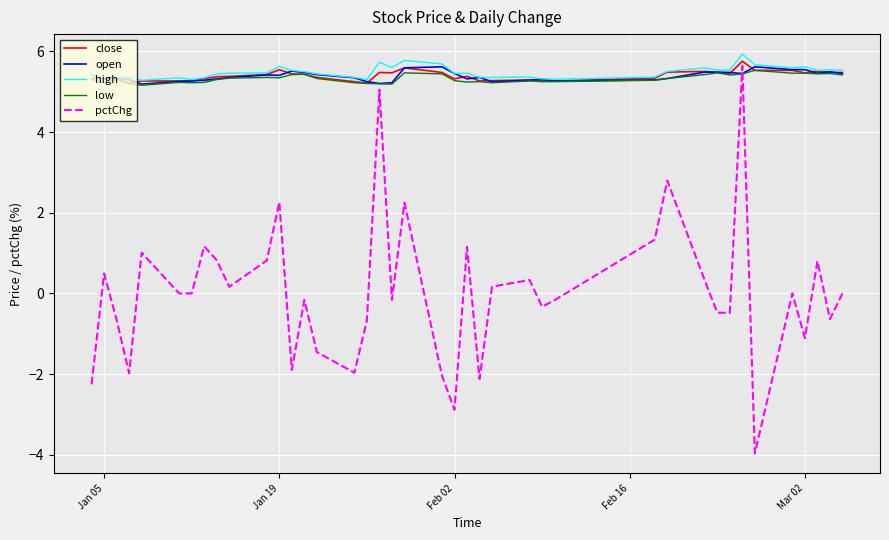

Which series has the widest spread of values?

pctChg